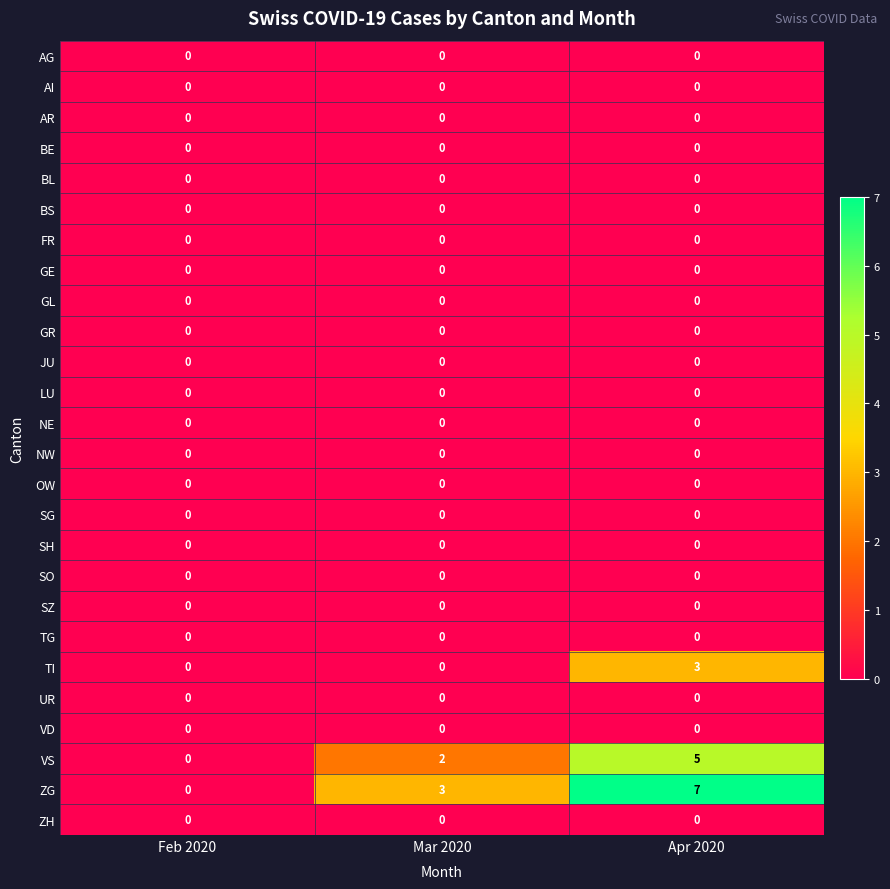

The JU series shows 0 at Apr 2020. True or false?

True